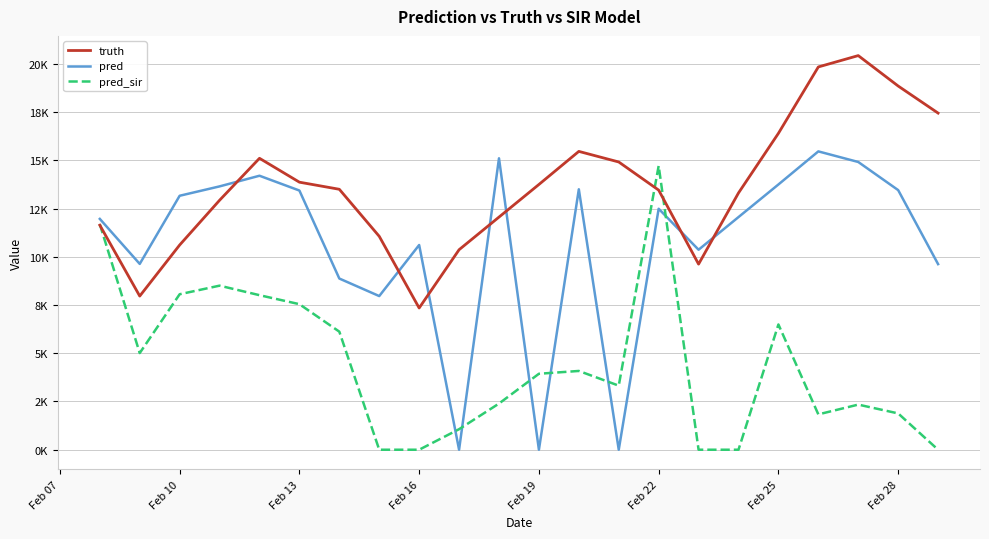

After their last crossing, which series has the higher values: pred or truth?

truth